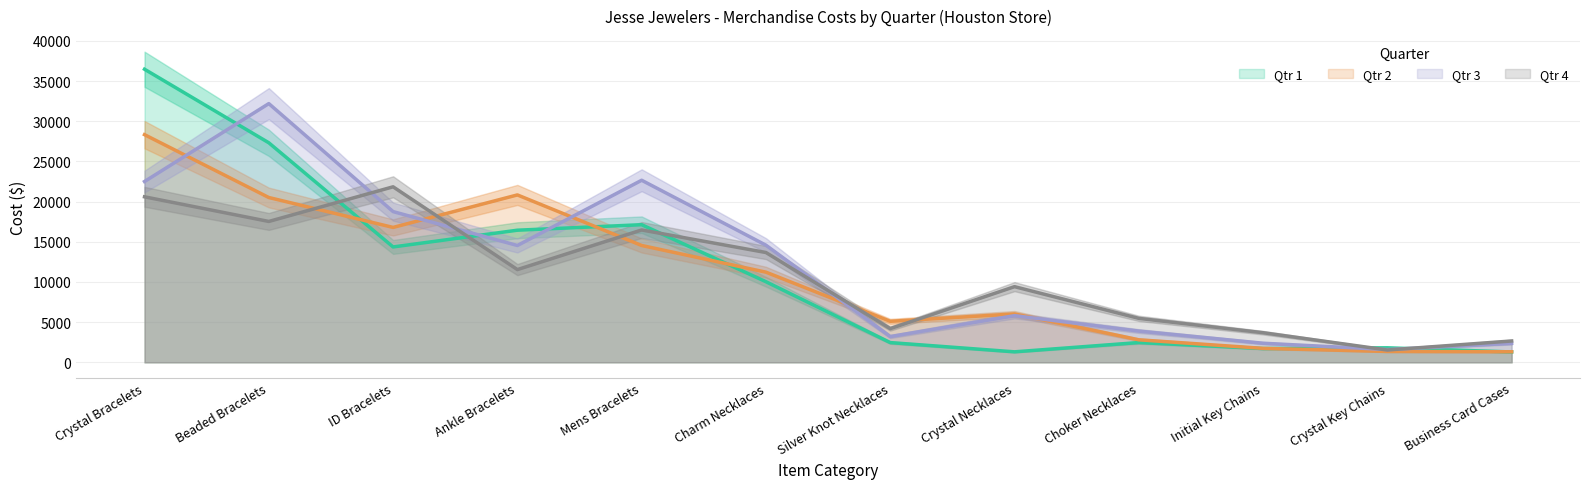

True or false: Qtr 2 and Qtr 1 intersect in this chart.

True